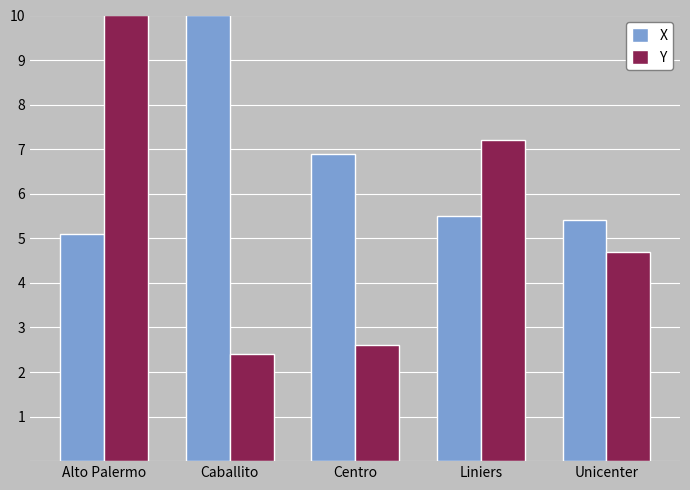

What is the label of the 1st bar from the left?

Alto Palermo